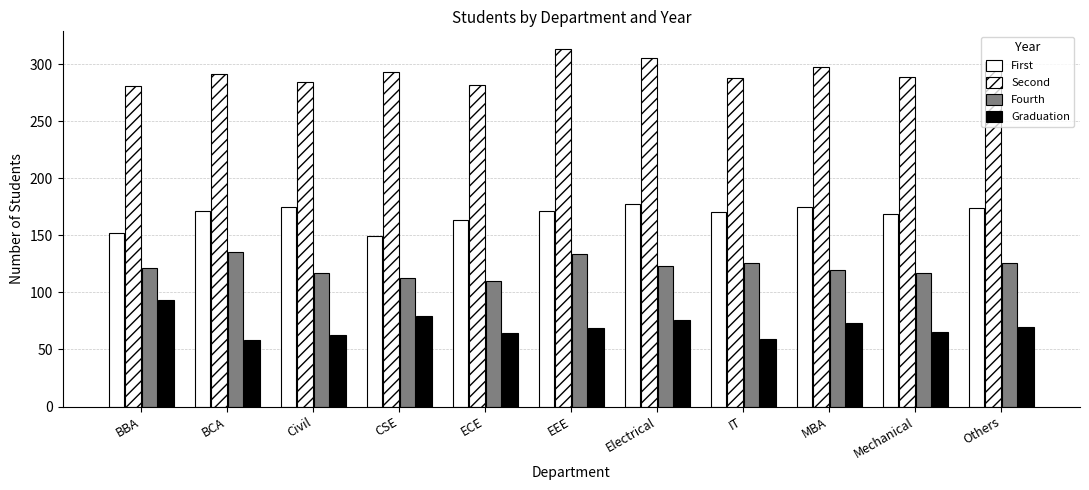

Rank the series at IT from lowest to highest value.

Graduation, Fourth, First, Second